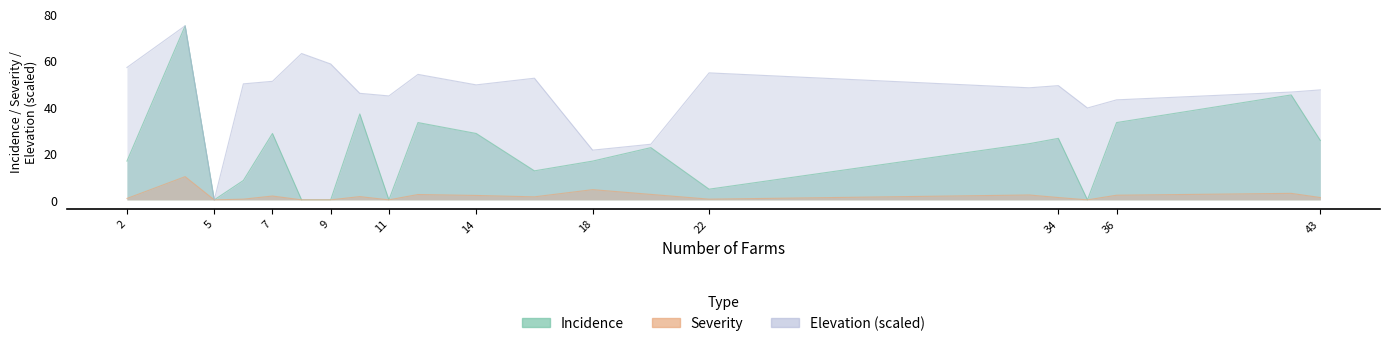

Rank the series by their average value, from lowest to highest.

Severity, Incidence, Elevation